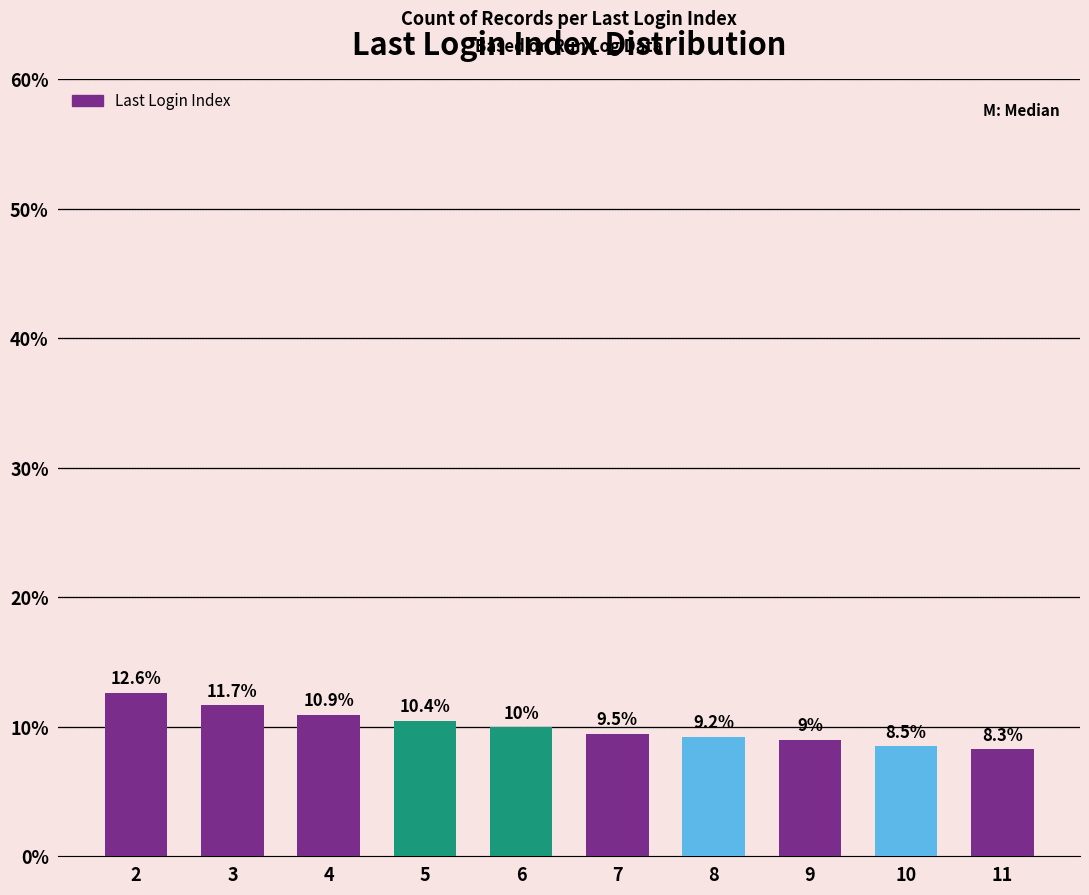

True or false: the data shows 8.3 at 11.

True